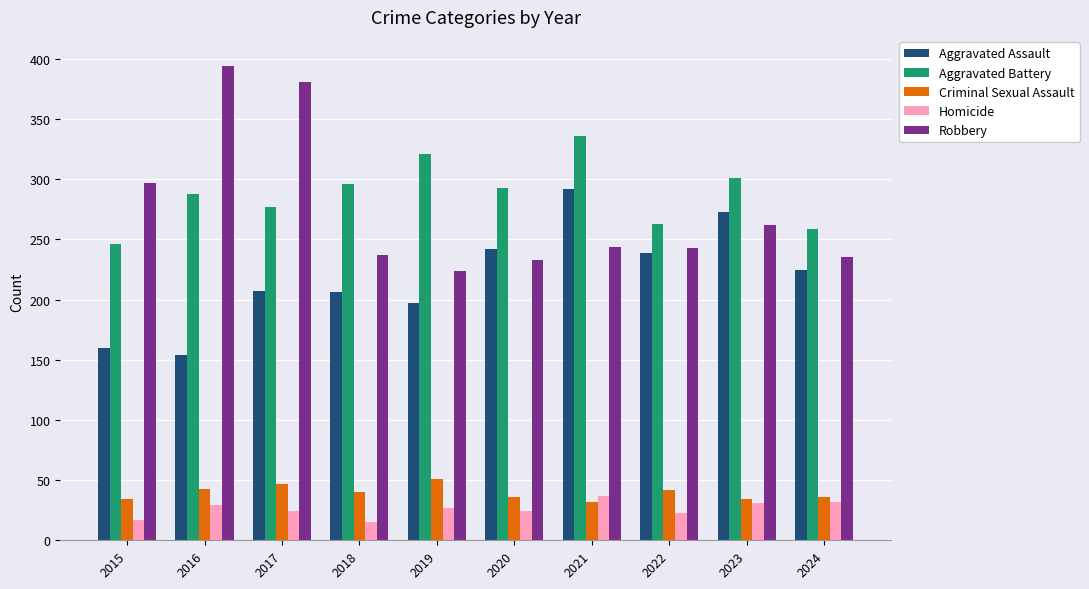

What is the maximum value shown in the chart?

394